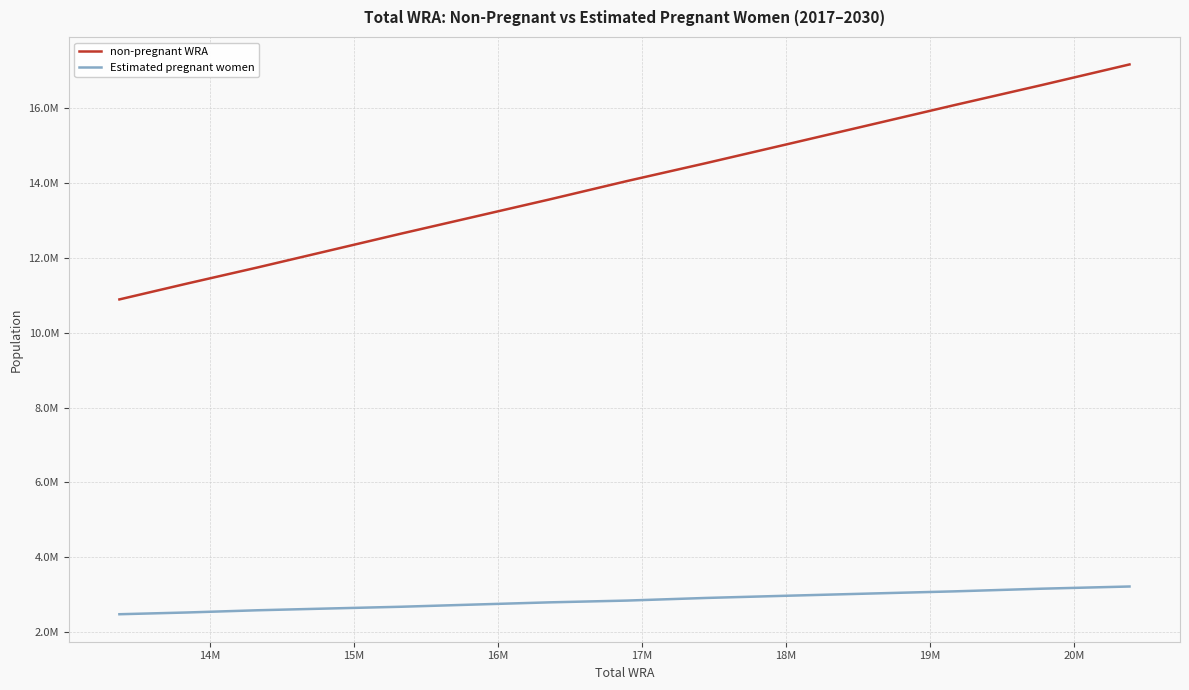

What is the minimum value shown in the chart?

2480858.6